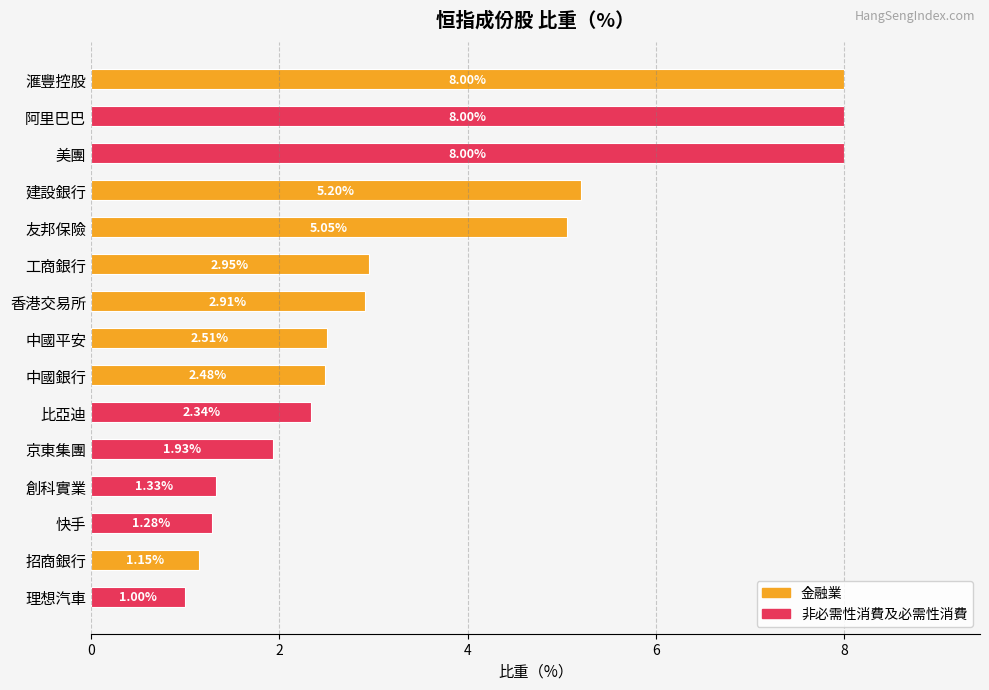

At which category does the chart reach its minimum across all series?

理想汽車